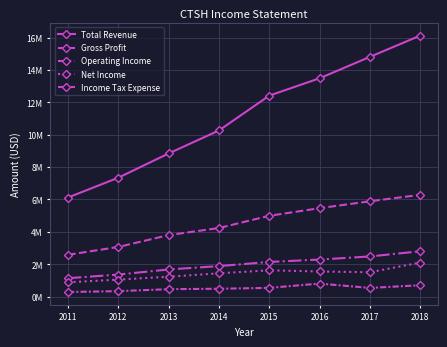

Is this an area chart (filled region under the line)?

No